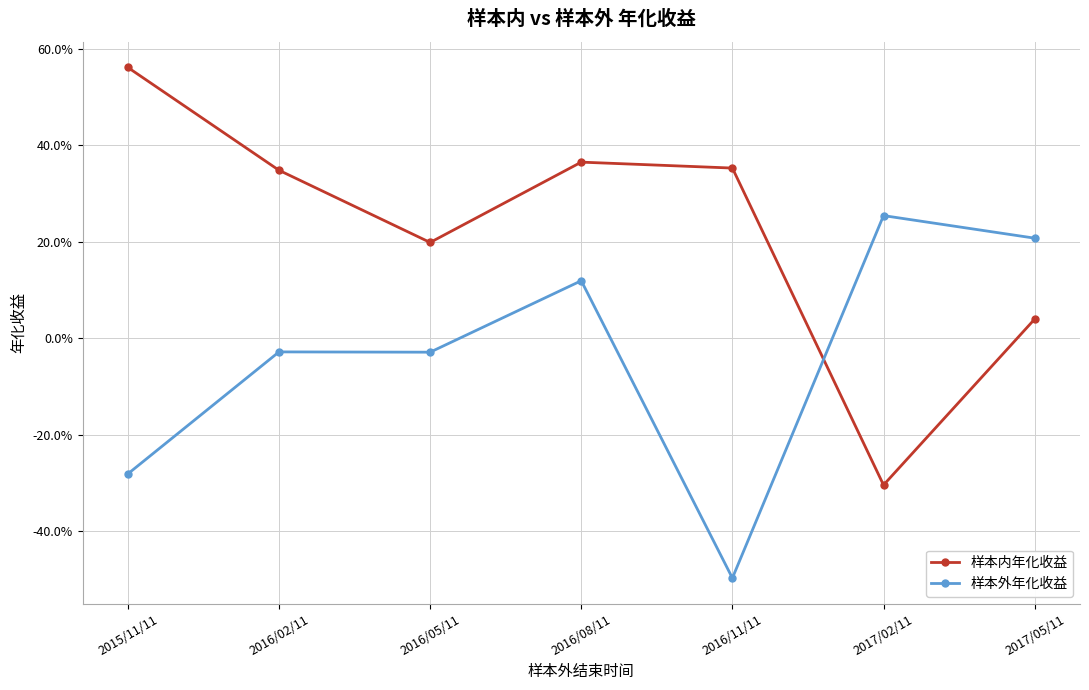

Rank the categories by 样本外年化收益 value from lowest to highest.

2016/11/11, 2015/11/11, 2016/05/11, 2016/02/11, 2016/08/11, 2017/05/11, 2017/02/11